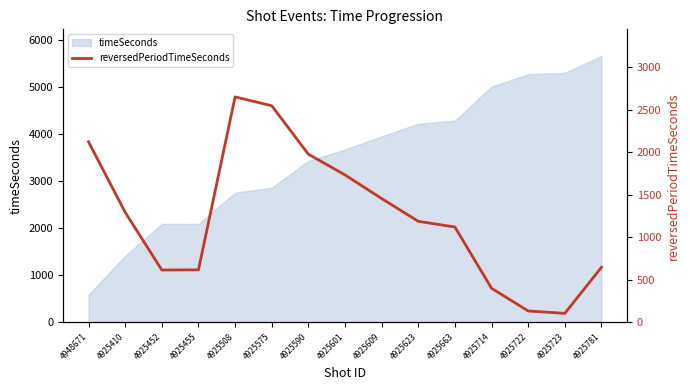

At which category does the data reach its first local valley?

4925452